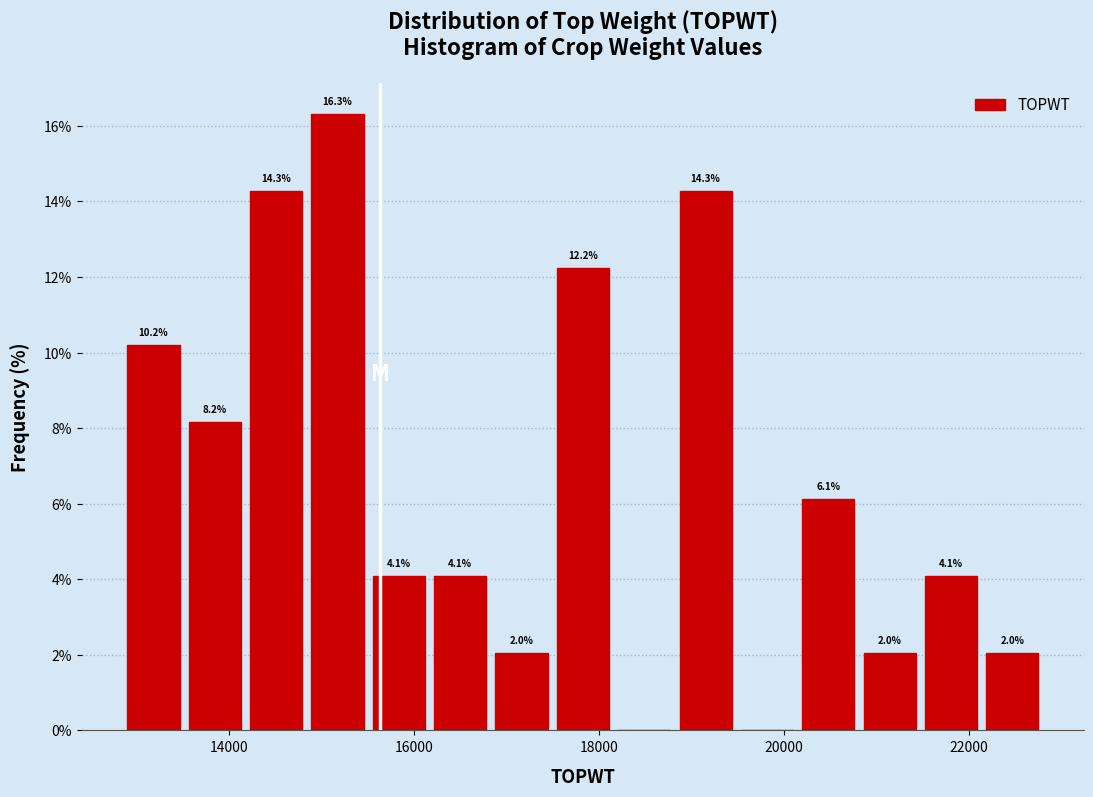

Read against the x-axis, roughly where is the centre of the tallest bar?

15200